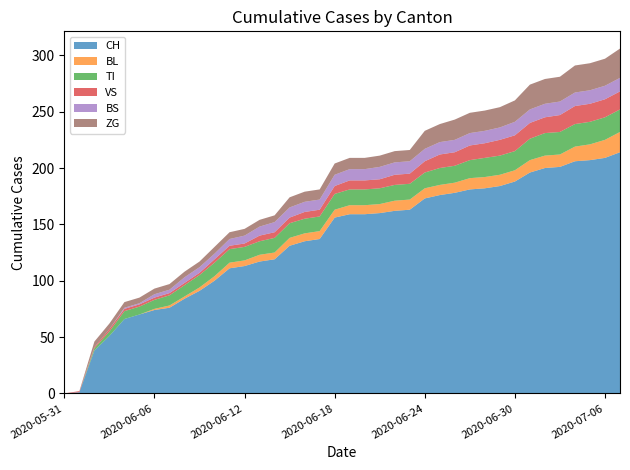

What position from the left is 2020-06-18?

19